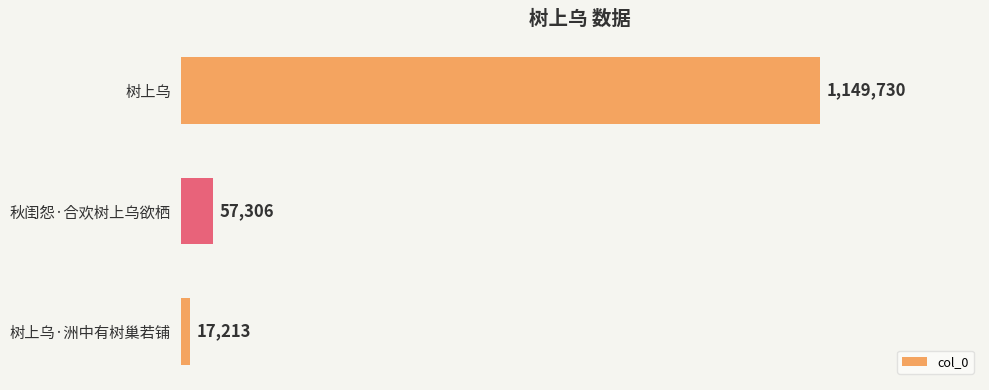

Where is the data nearest to the value 583471?

秋闺怨·合欢树上乌欲栖